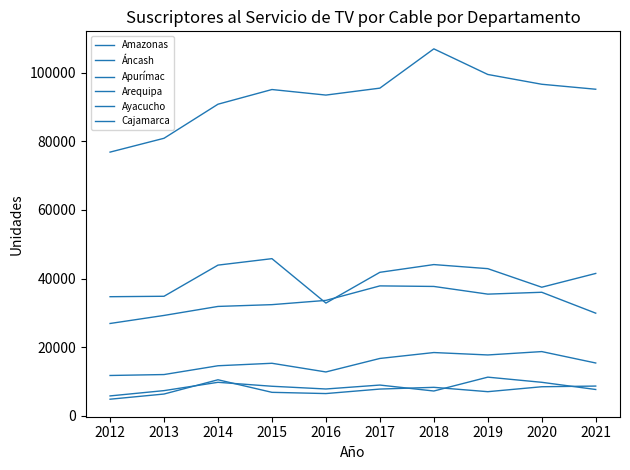

Does the chart have visible grid lines?

No